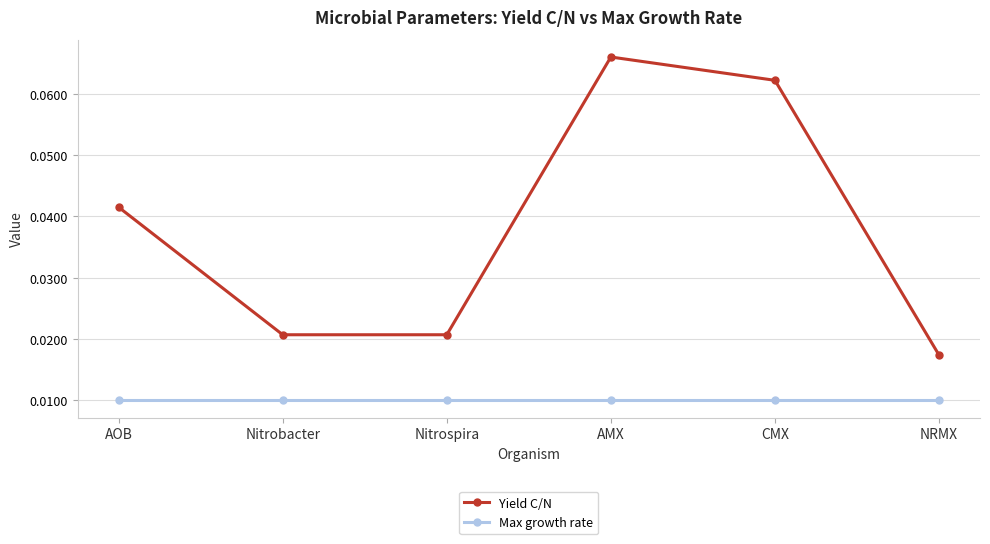

What is the label of the 5th point from the right?

Nitrobacter